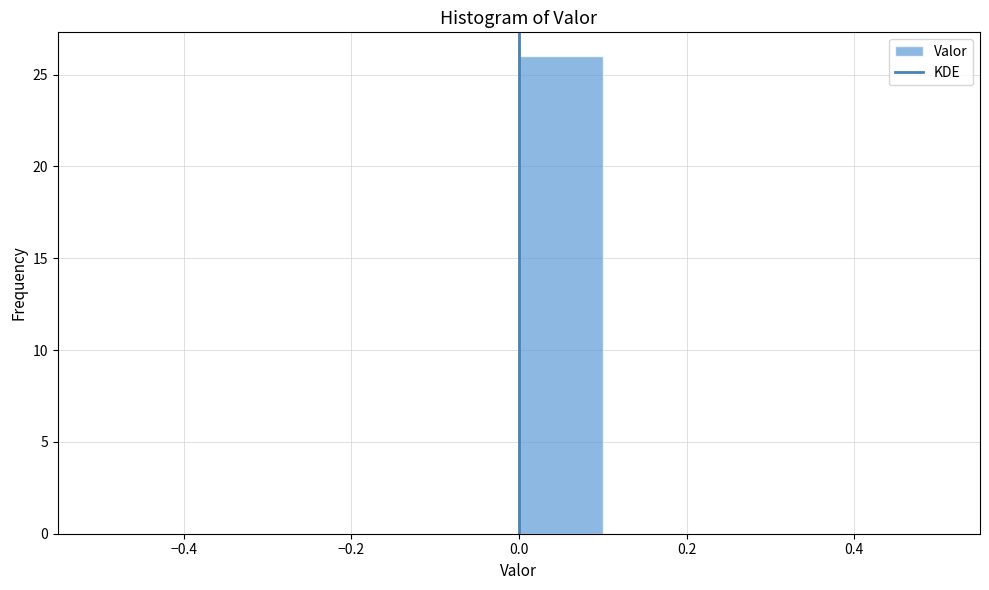

What is the height of the bar covering 0.0 to 0.1 on the x-axis? The values are not printed on the chart, so give them approximately, as read against the axis.

26